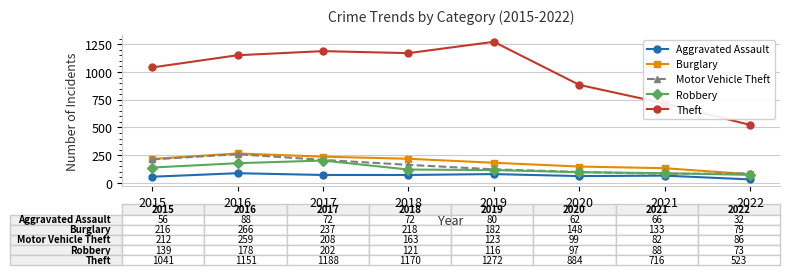

In Theft, how many points are lower than both neighbors (excluding endpoints)?

1